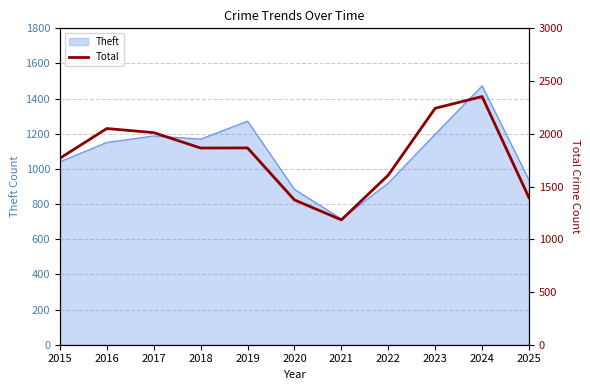

The value of Theft at 2021 is 716. True or false?

True